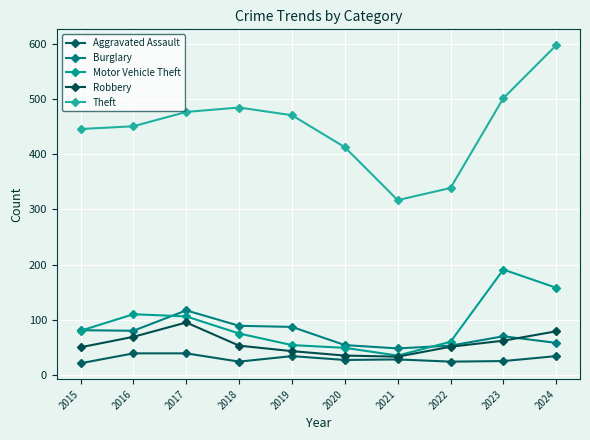

At which label is Theft closest to 457?

2016